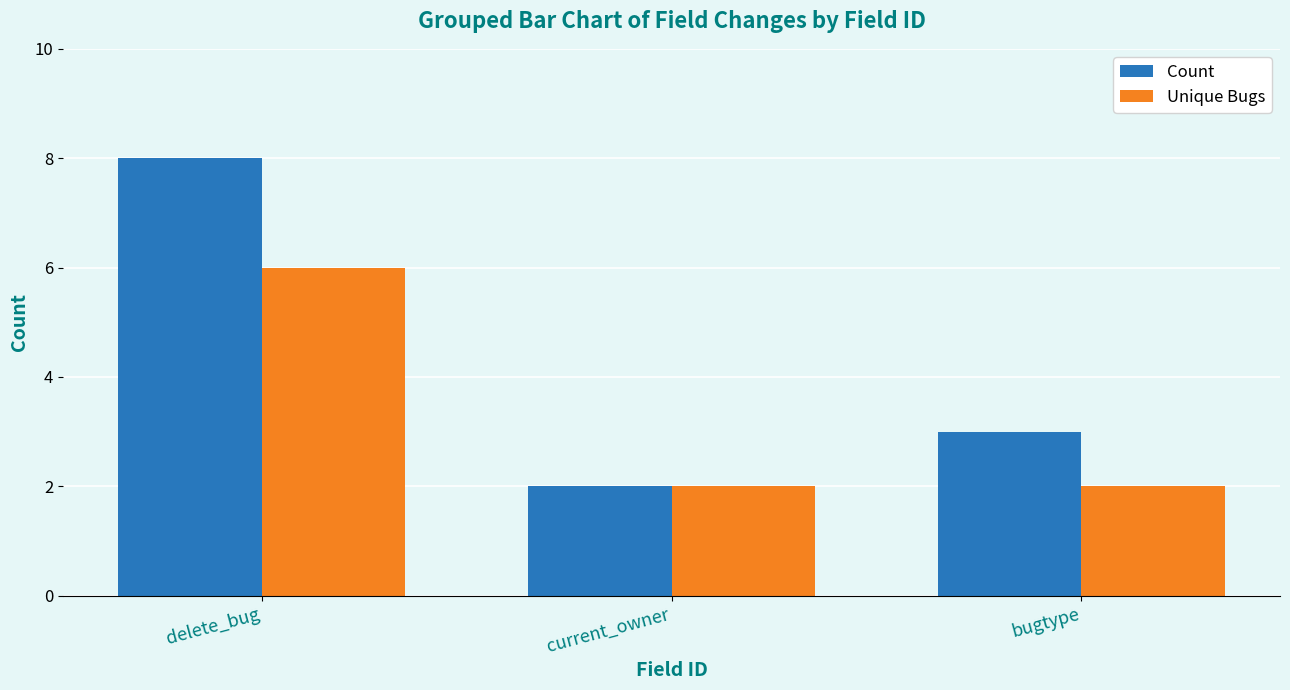

Read the Unique Bugs value at bugtype.

2